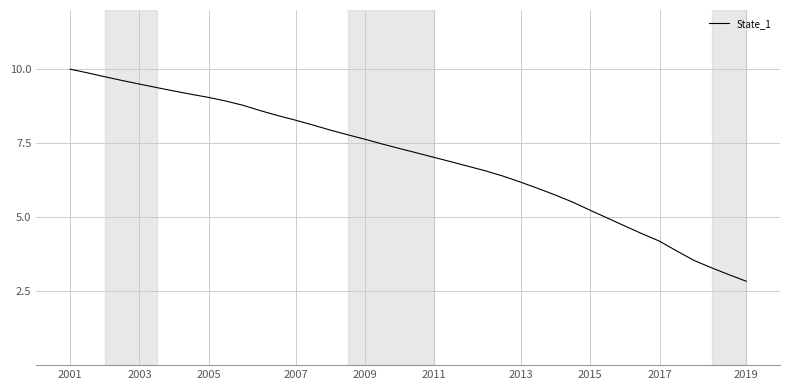

What is the greatest value displayed?

10.0